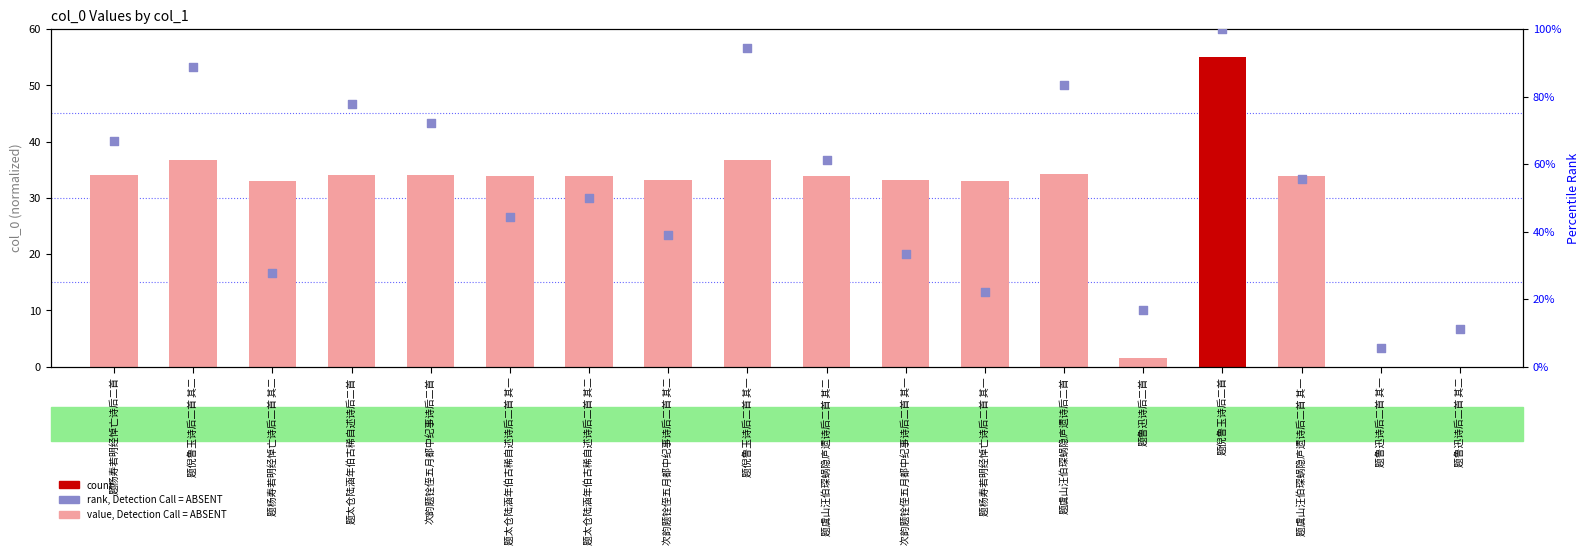

Is the value of rank, Detection Call = ABSENT at 题鲁迅诗后二首 其二 greater than the value of value, Detection Call = ABSENT at 次韵题铨侄五月都中纪事诗后二首?

No